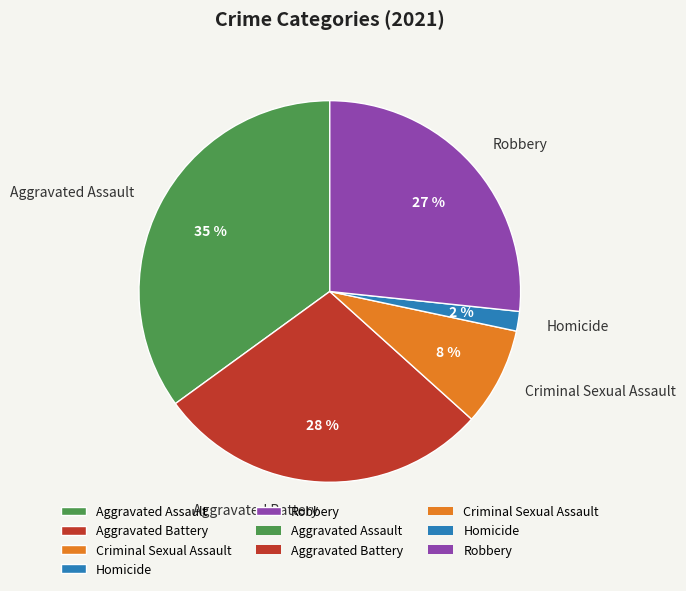

Rank the categories by value from highest to lowest.

Aggravated Assault, Aggravated Battery, Robbery, Criminal Sexual Assault, Homicide